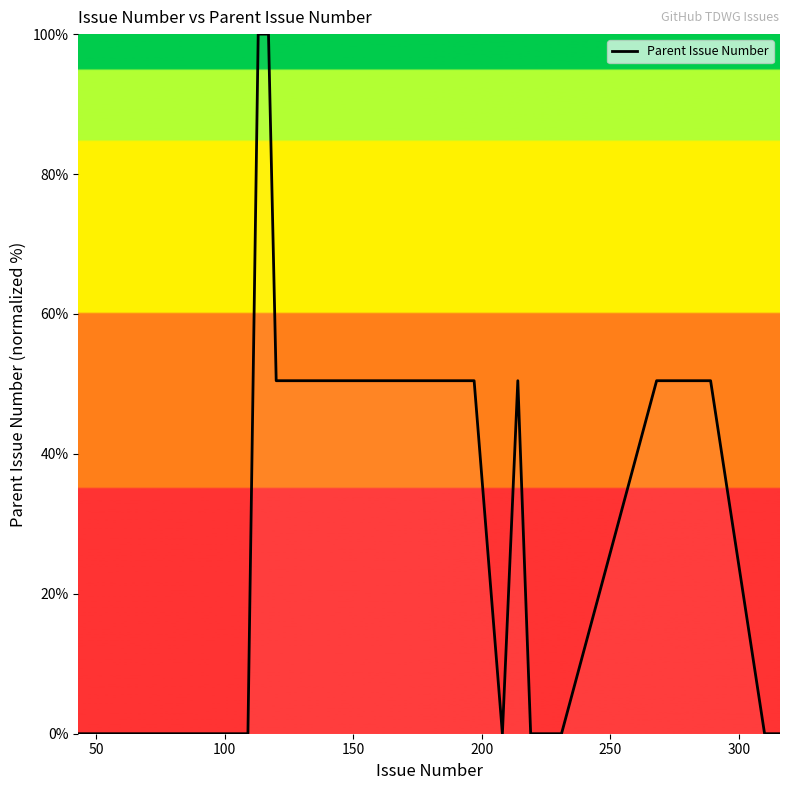

What is the difference between the maximum and minimum values?

100.0